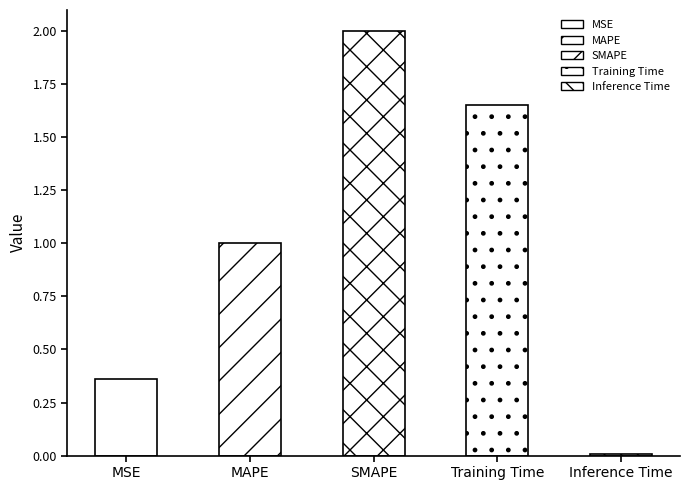

The chart shows a value of 0.0 at Inference Time. True or false?

False